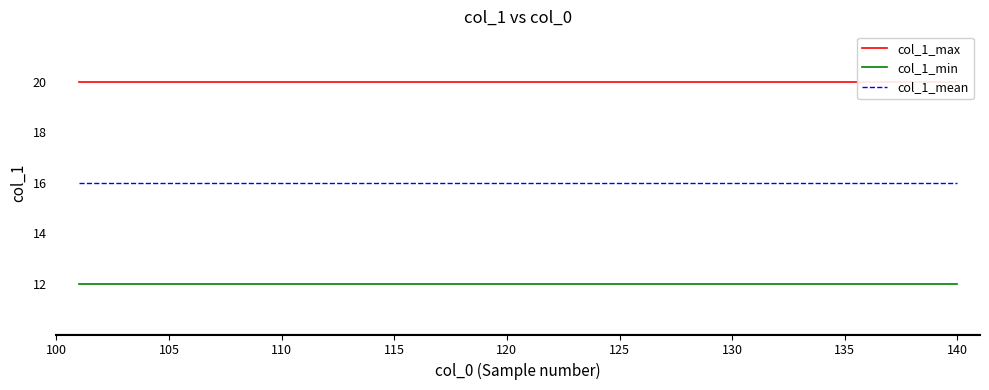

What is the maximum value for col_1_min?

12